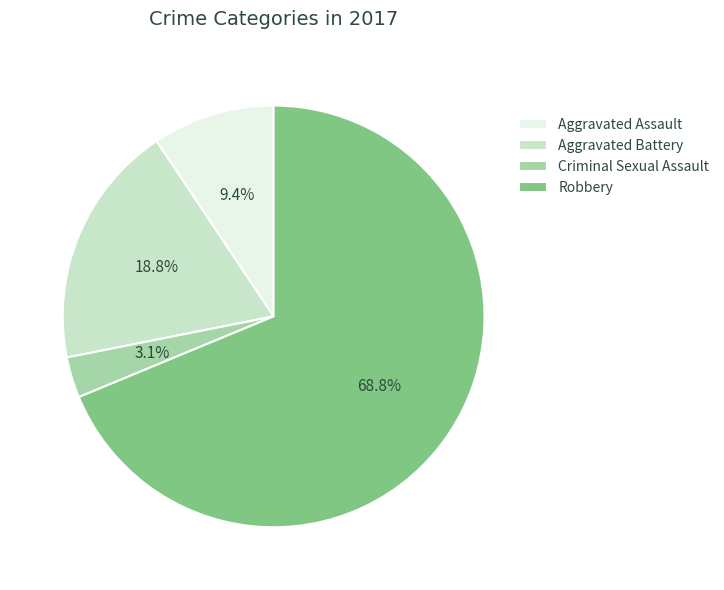

To the nearest percent, what percentage of the pie is Aggravated Battery?

19%